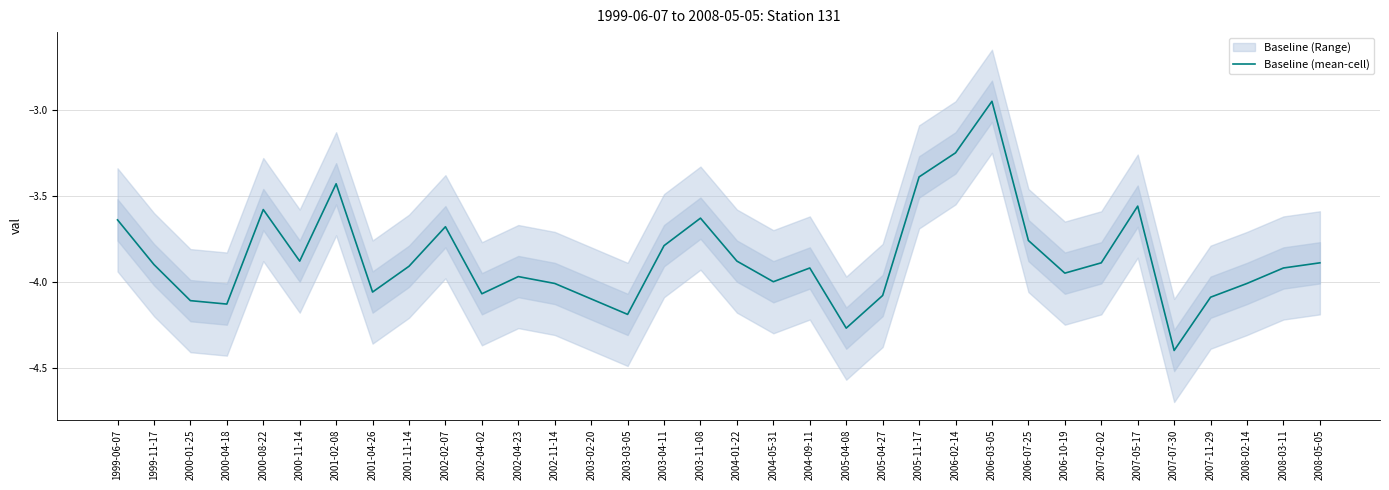

How many points are higher than both their immediate neighbors (excluding endpoints)?

8